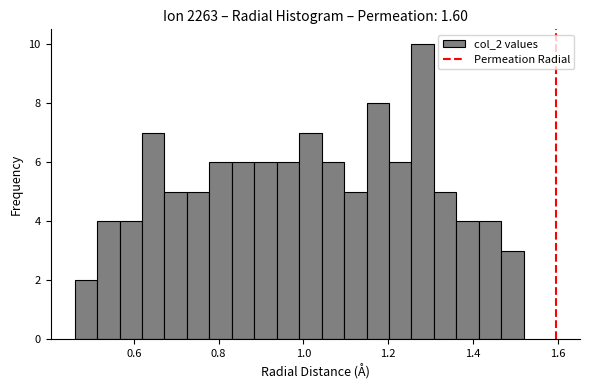

Read against the x-axis, roughly where is the centre of the tallest bar?

1.28